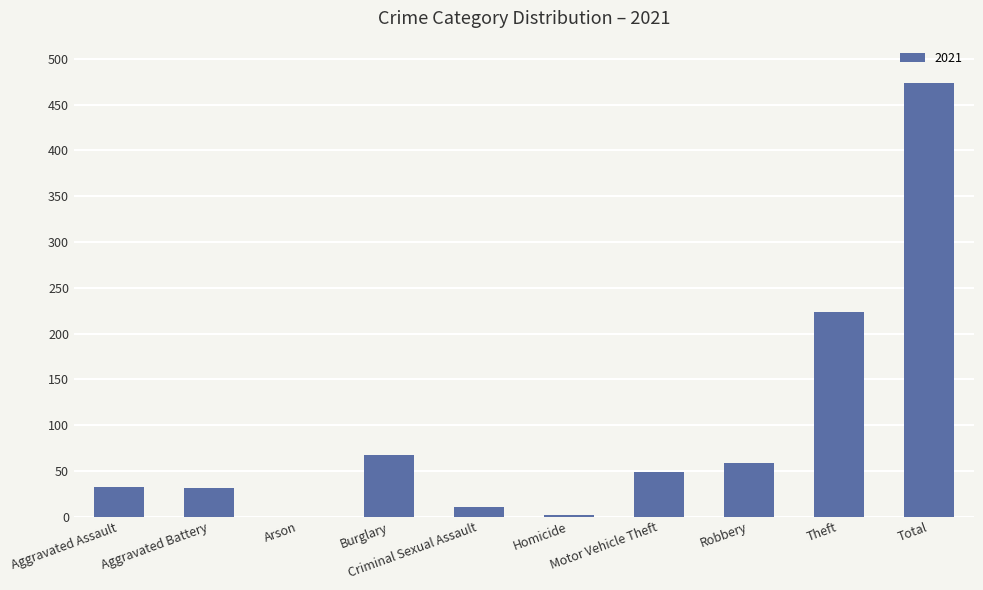

What is the sum of all values?

948